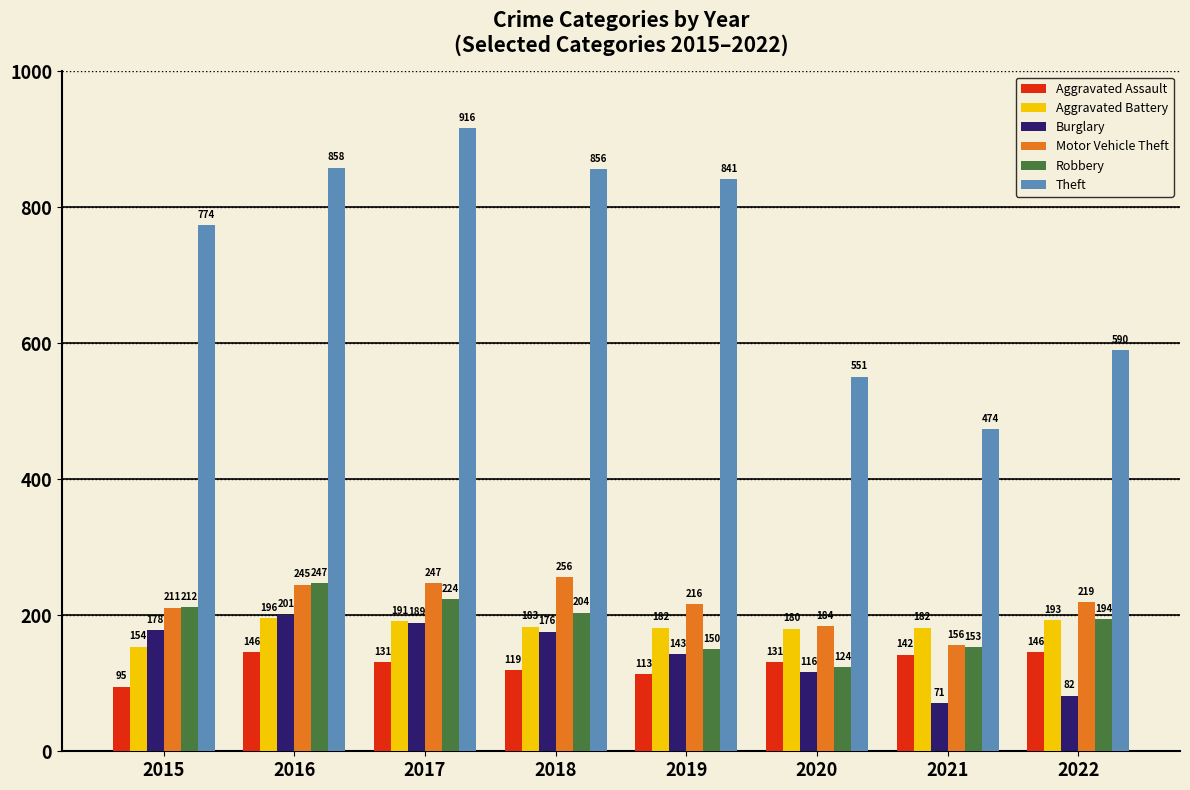

At how many categories does at least one series exceed 189?

8